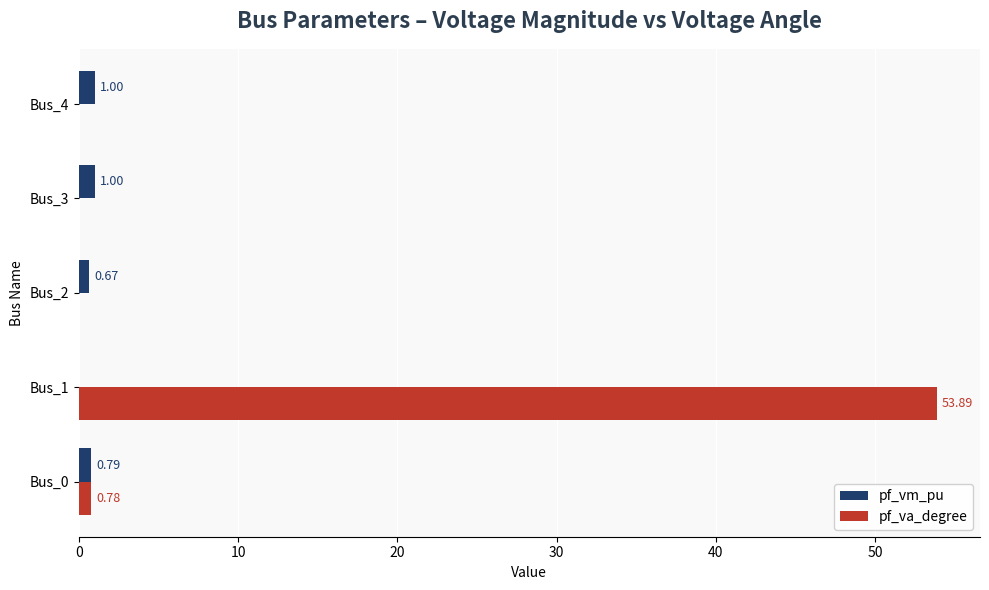

Which series has the largest total across all categories?

pf_va_degree